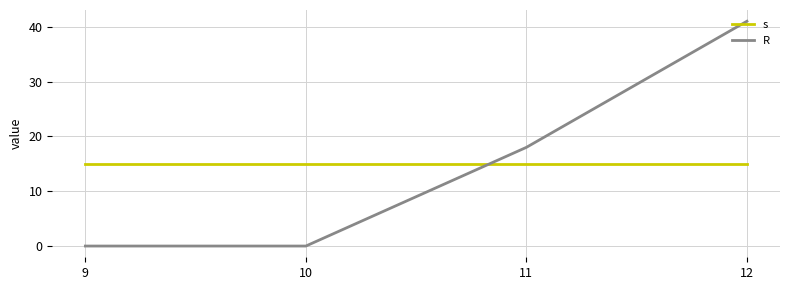

What is the greatest value displayed?

41